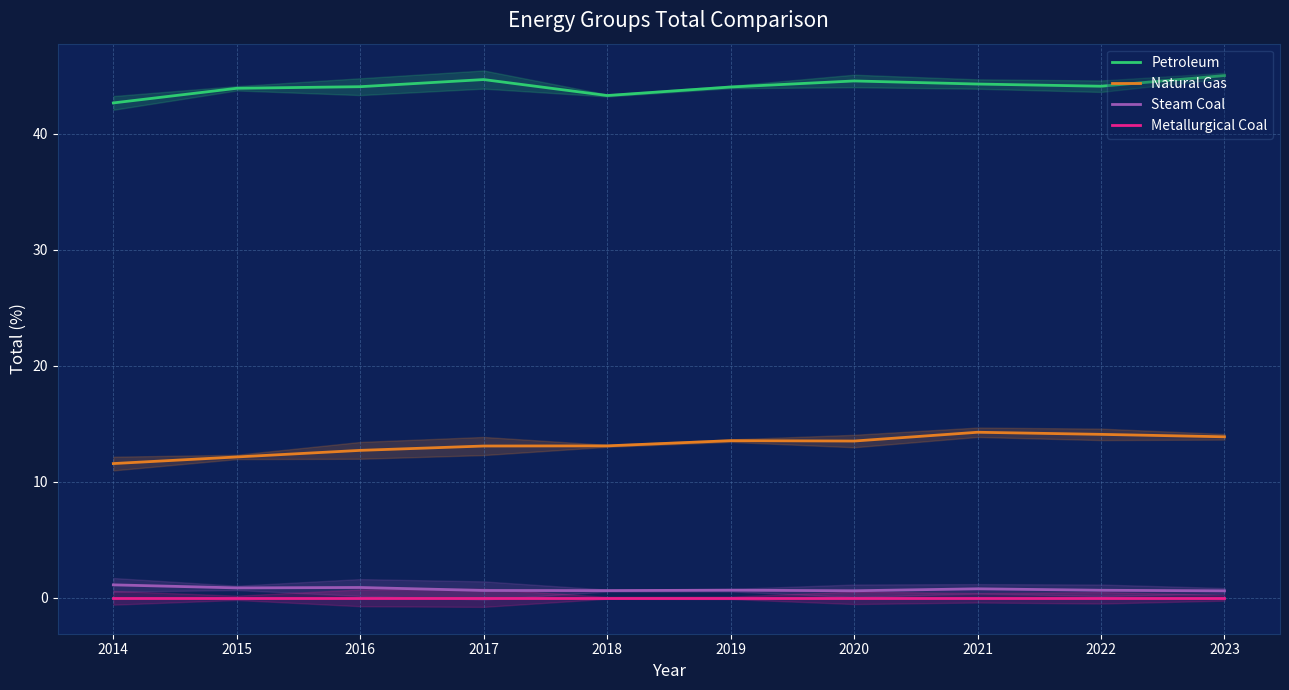

At which label is Steam Coal closest to 0?

2023